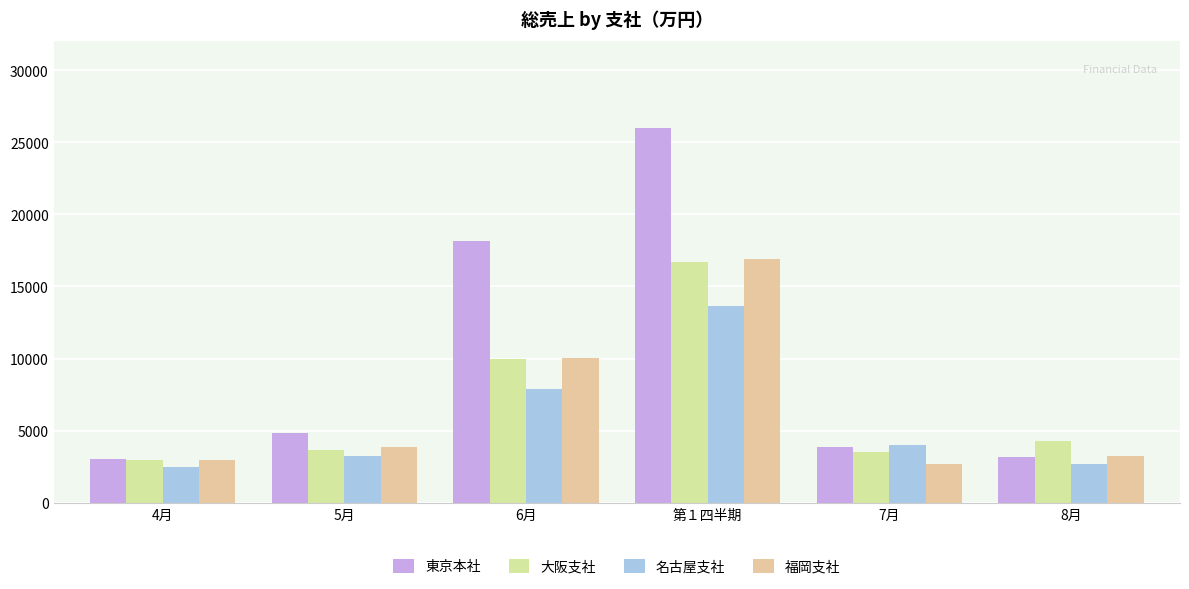

How many bars are there in total?

24